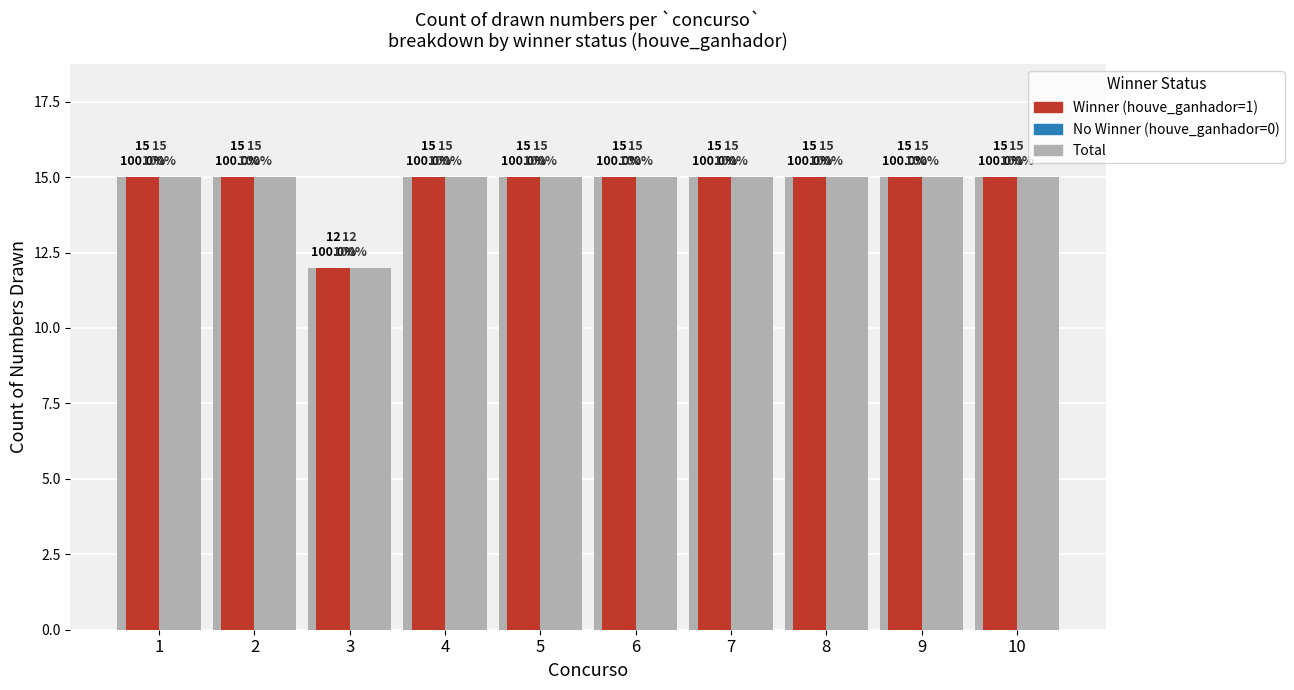

What is the value of the Winner (houve_ganhador=1) bar at the 3rd from the left?

12